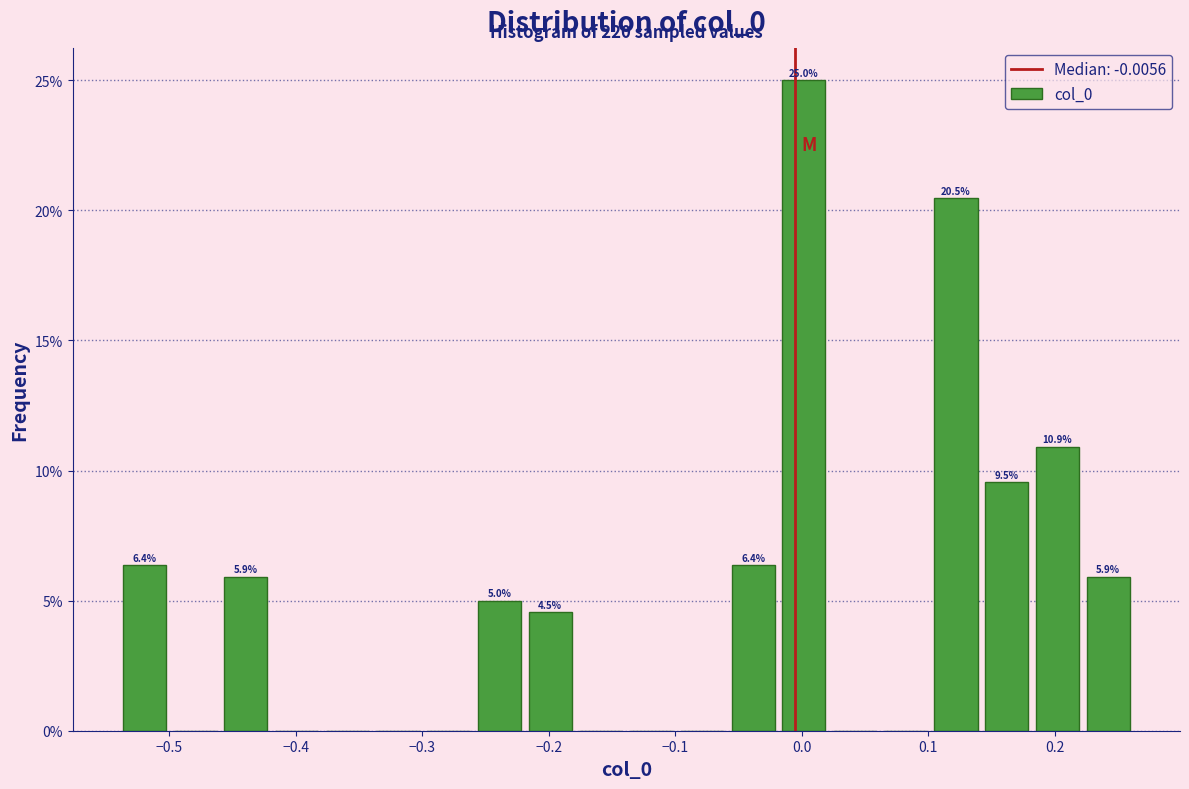

Over which range of the x-axis is the bar tallest?

-0.02 to 0.02